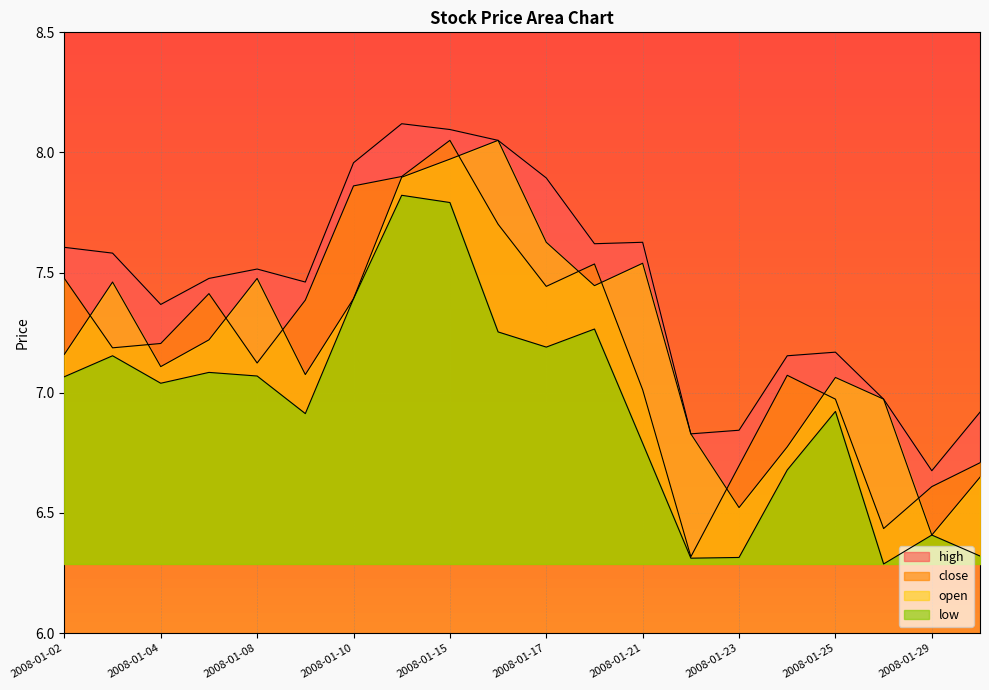

Reading left to right, transcribe all the data shown in this chart.

high: 7.6	7.6	7.4	7.5	7.5	7.5	8.0	8.1	8.1	8.1	7.9	7.6	7.6	6.8	6.8	7.2	7.2	7.0	6.7	6.9
close: 7.5	7.2	7.2	7.4	7.1	7.4	7.9	7.9	8.1	7.7	7.4	7.5	7.0	6.3	6.7	7.1	7.0	6.4	6.6	6.7
open: 7.2	7.5	7.1	7.2	7.5	7.1	7.4	7.9	8.0	8.1	7.6	7.4	7.5	6.8	6.5	6.8	7.1	7.0	6.4	6.6
low: 7.1	7.2	7.0	7.1	7.1	6.9	7.4	7.8	7.8	7.3	7.2	7.3	6.8	6.3	6.3	6.7	6.9	6.3	6.4	6.3